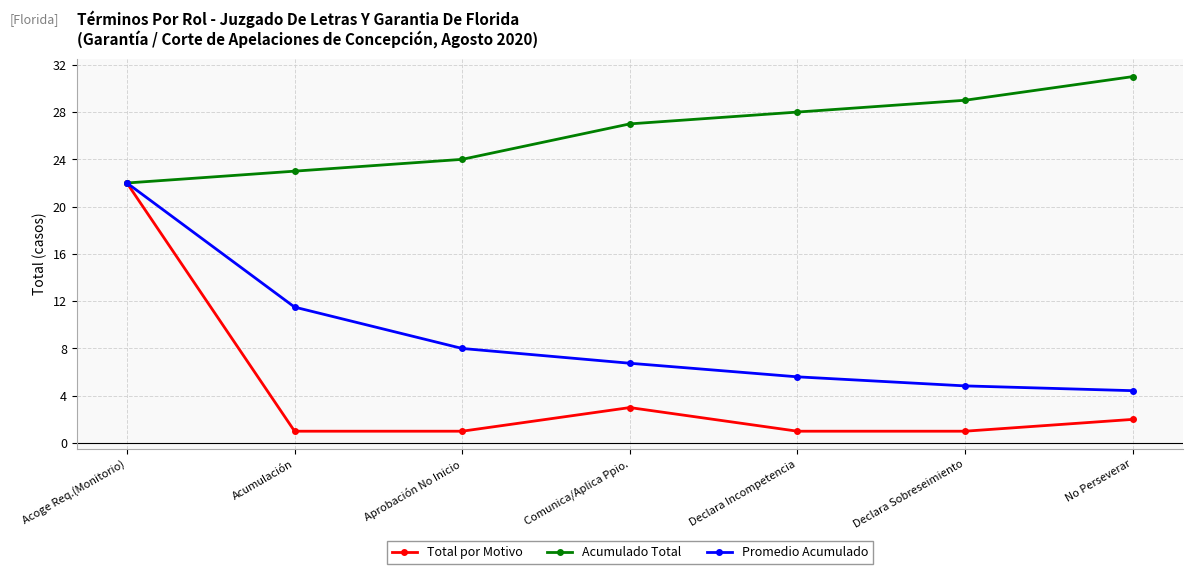

What is the difference between the Total por Motivo values at Declara Incompetencia and Acoge Req.(Monitorio)?

21.0